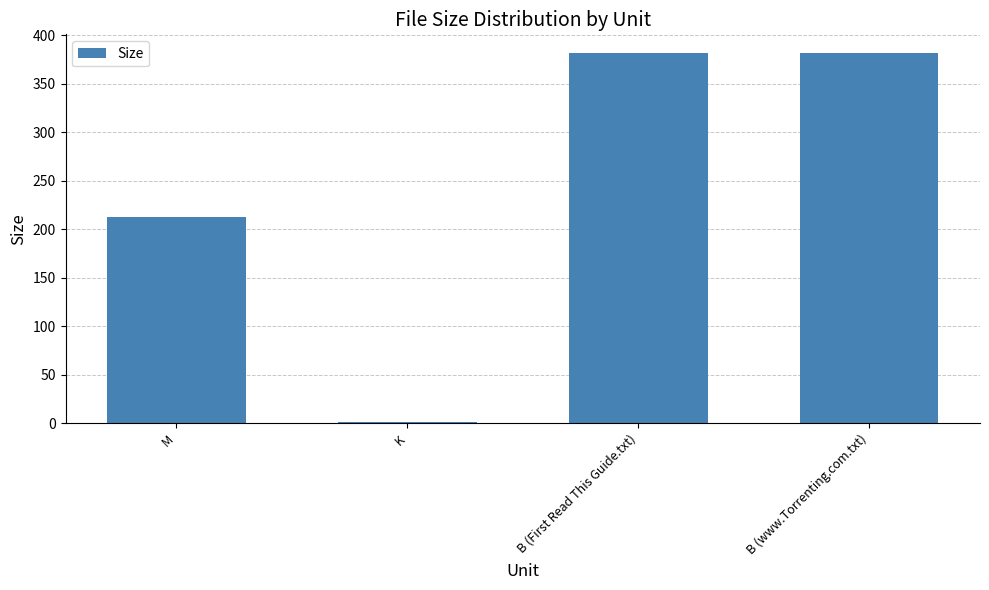

What is the approximate value at M?

212.2